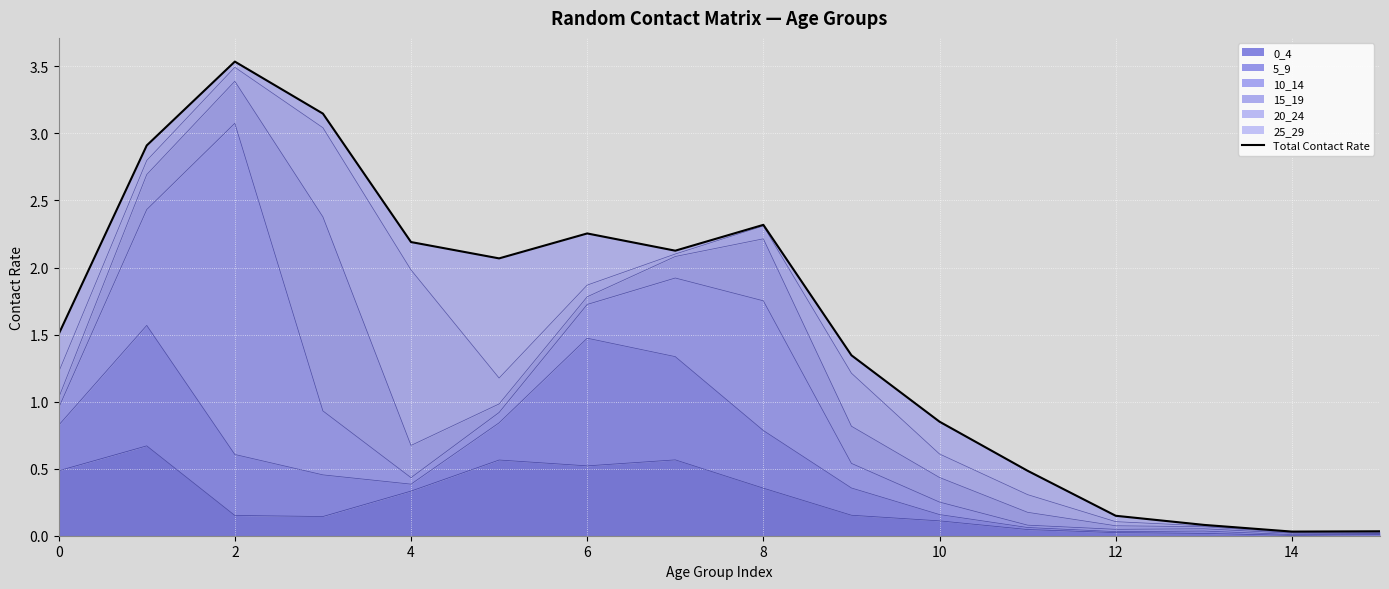

The value of 0_4 at 4 is 0.5. True or false?

False